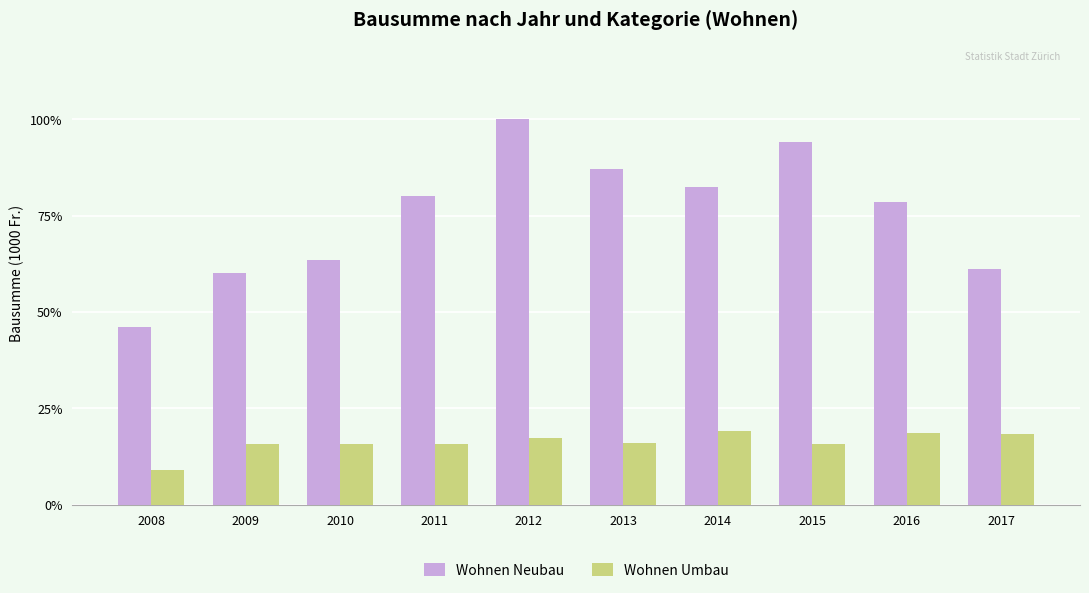

Rank the series at 2013 from highest to lowest value.

Wohnen Neubau, Wohnen Umbau